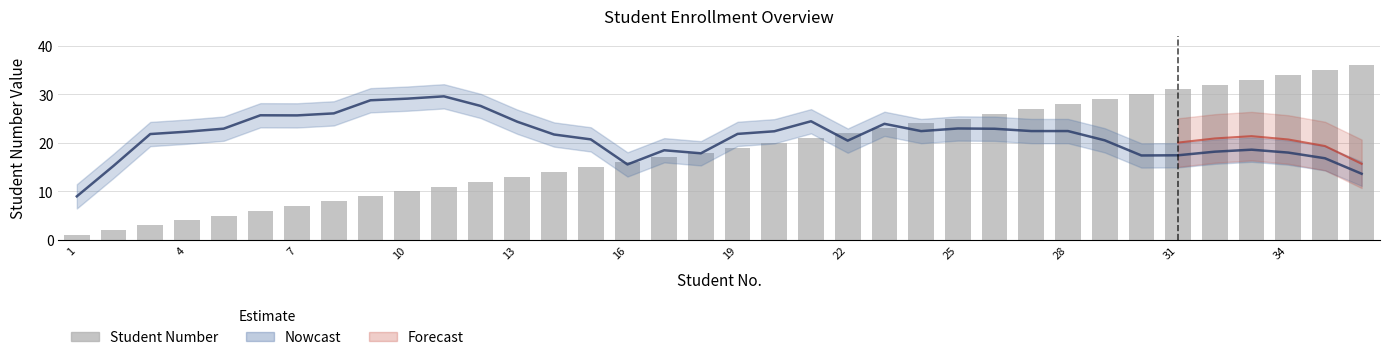

Reading left to right, what are all the values shown in this chart?

1	2	3	4	5	6	7	8	9	10	11	12	13	14	15	16	17	18	19	20	21	22	23	24	25	26	27	28	29	30	31	32	33	34	35	36